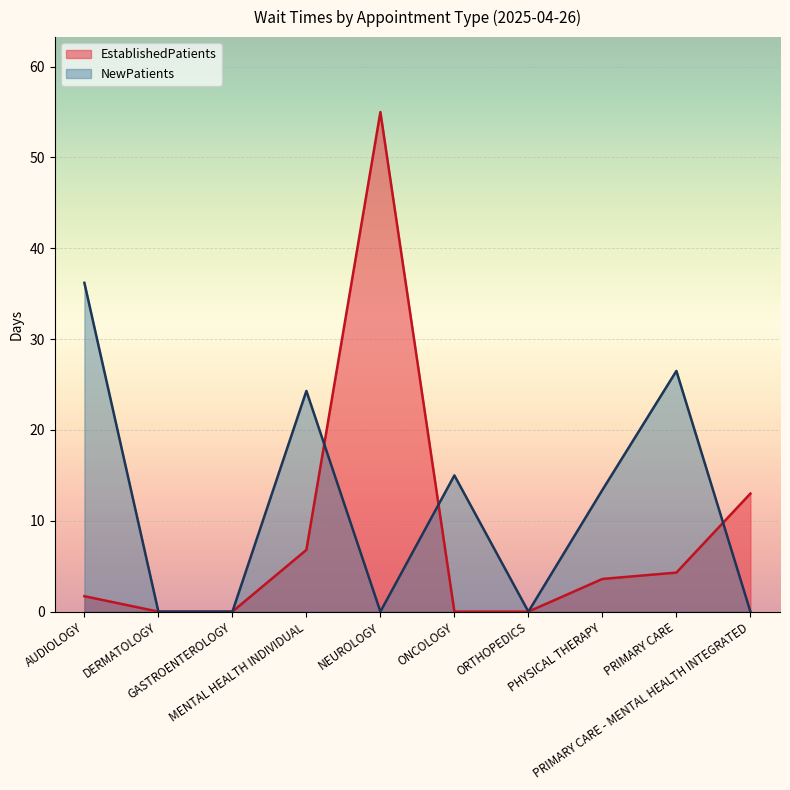

What position from the left is GASTROENTEROLOGY?

3